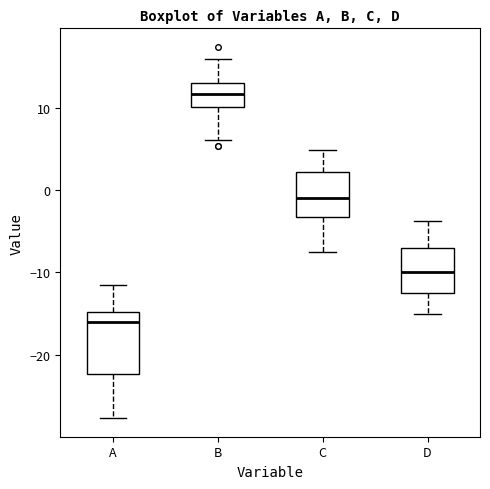

Where is the lower edge of the box for D on the y-axis? The values are not printed on the chart, so give them approximately, as read against the axis.

-13